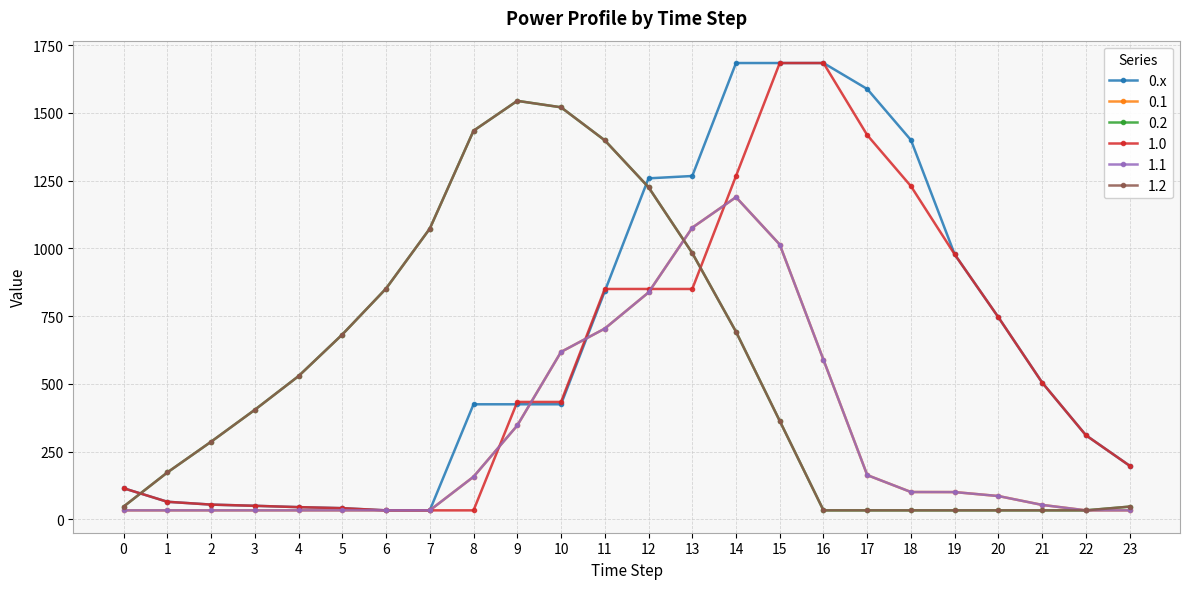

Is this an area chart (filled region under the line)?

No